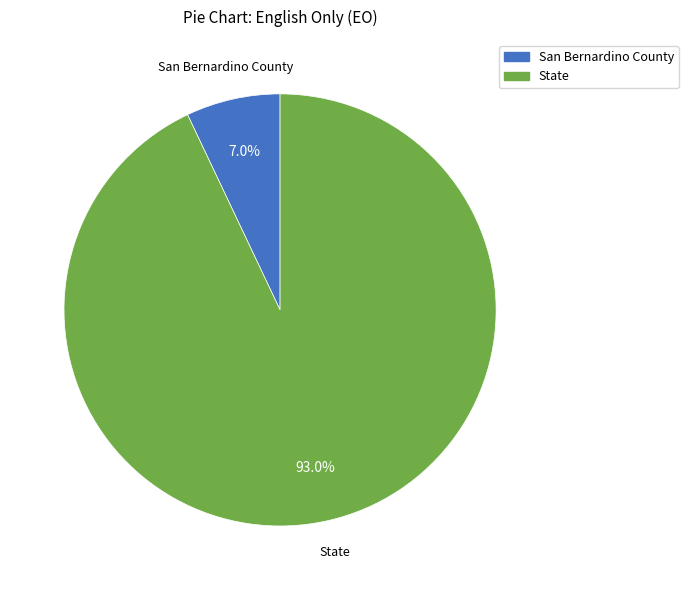

The State slice represents 99% of the pie. True or false?

False